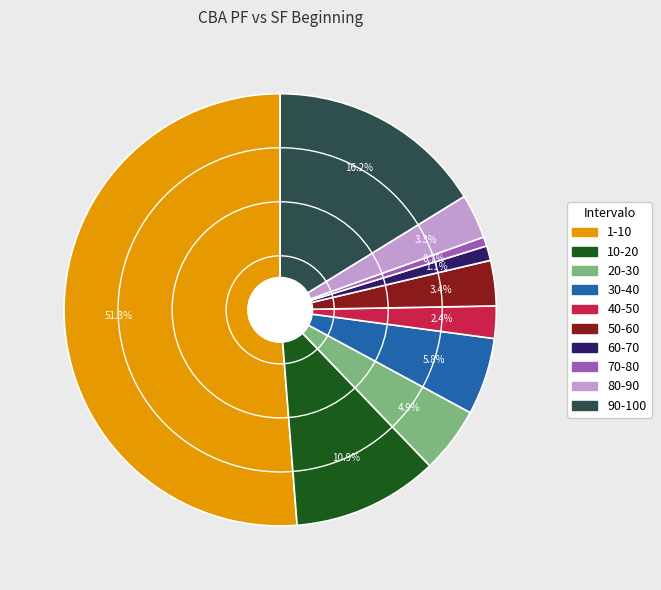

Is it true that 90-100 is 8% of the pie?

False